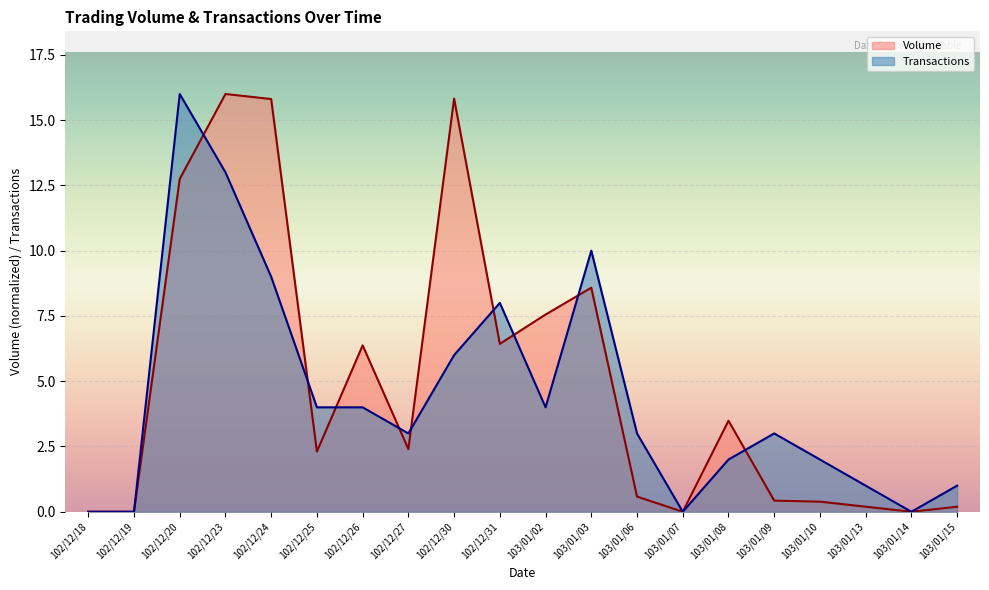

Does the chart display data point markers on the line(s)?

No